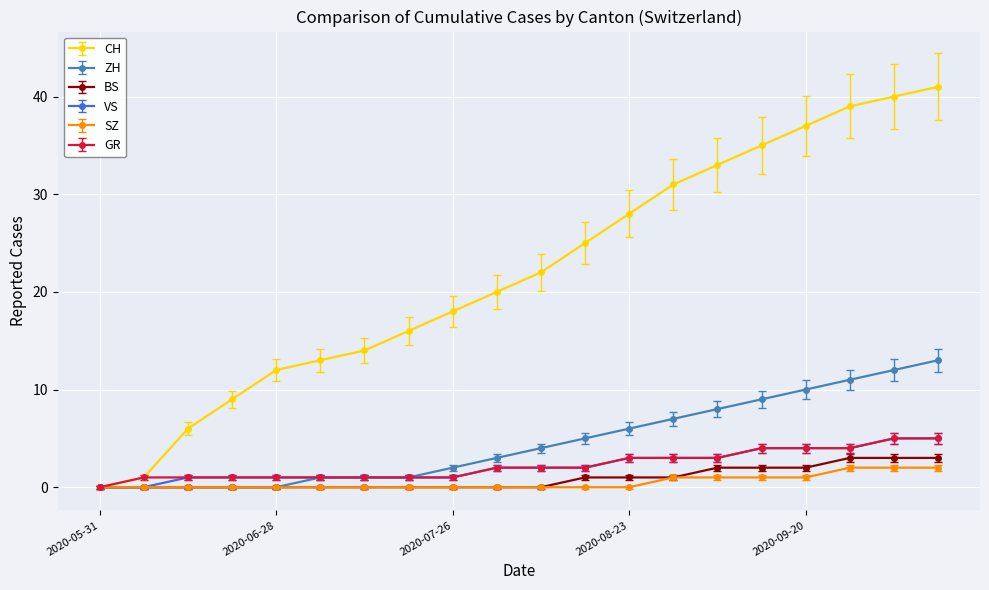

Which series has the widest spread of values?

CH